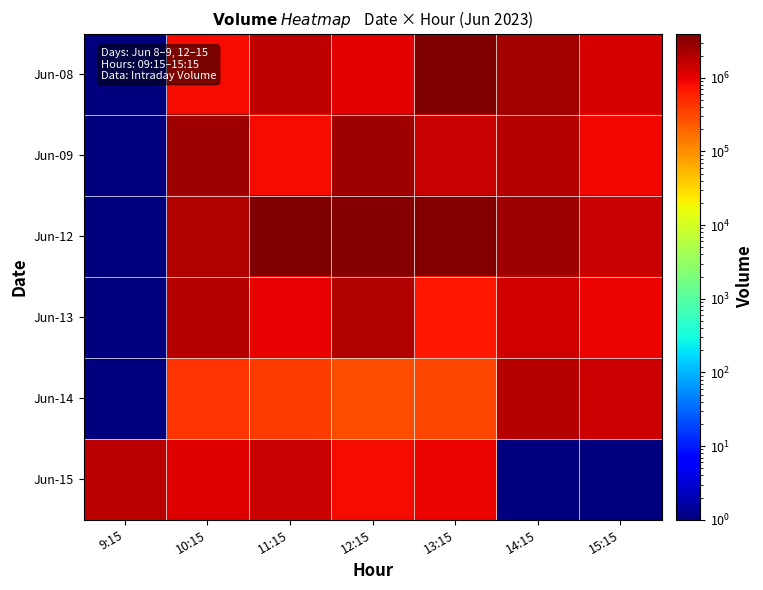

At which category is the sum across all series the highest?

13:15